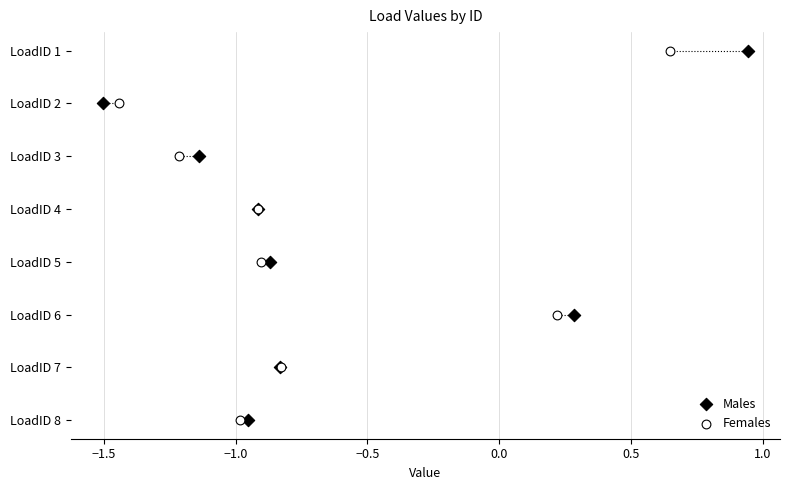

What are all the series names shown in the legend?

Males, Females